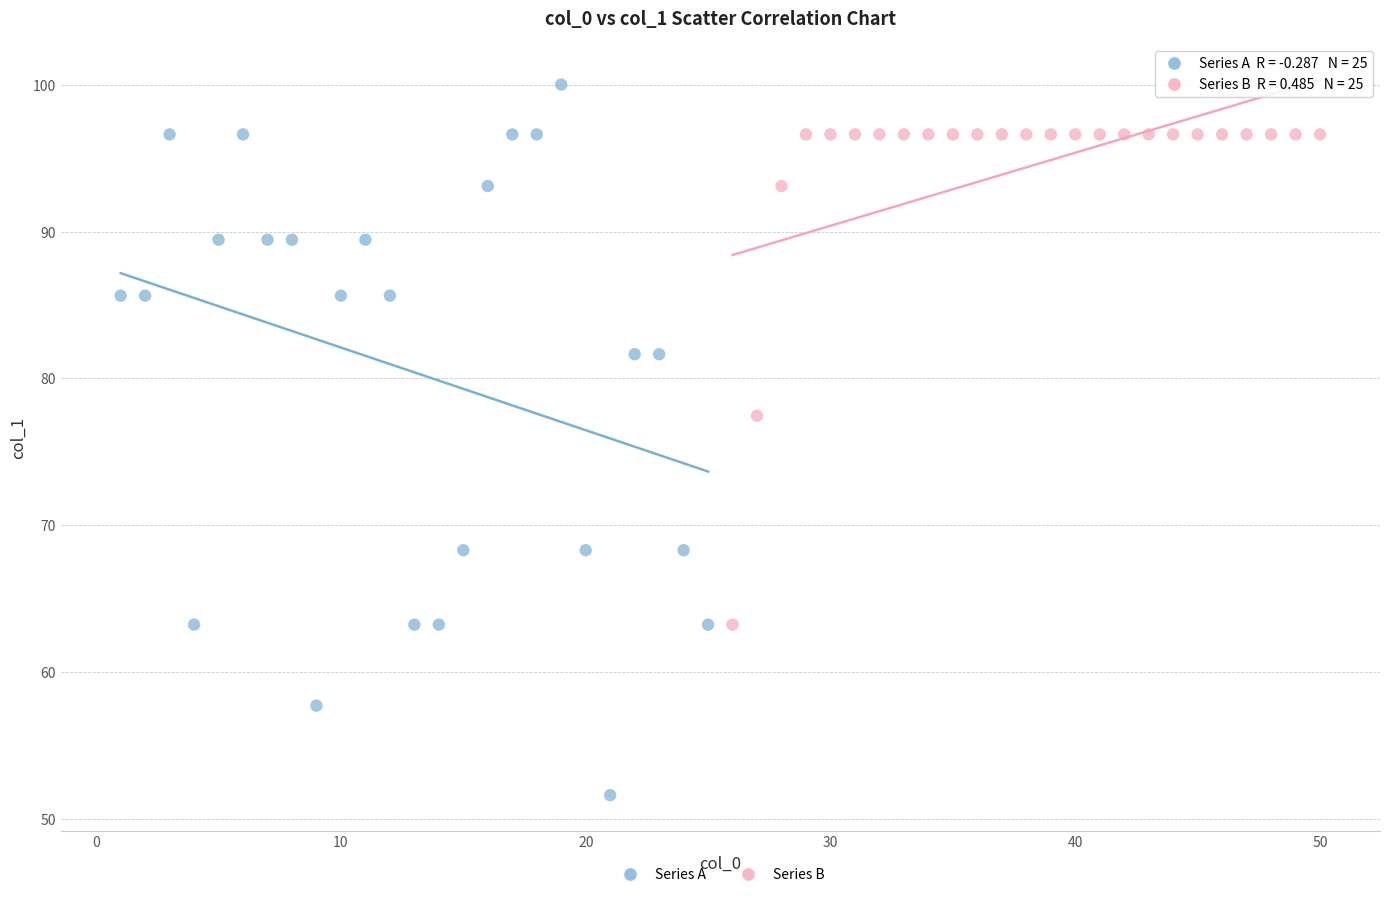

Which series contains the highest Y value?

Series A